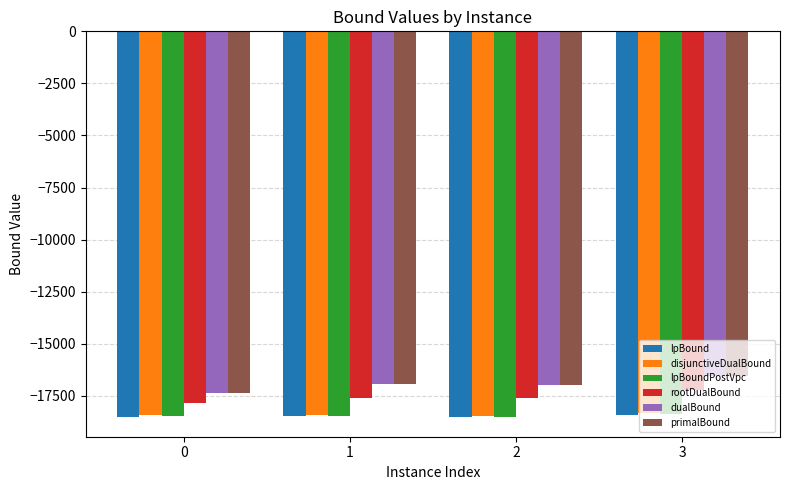

What is the sum of all dualBound values?

-67827.0